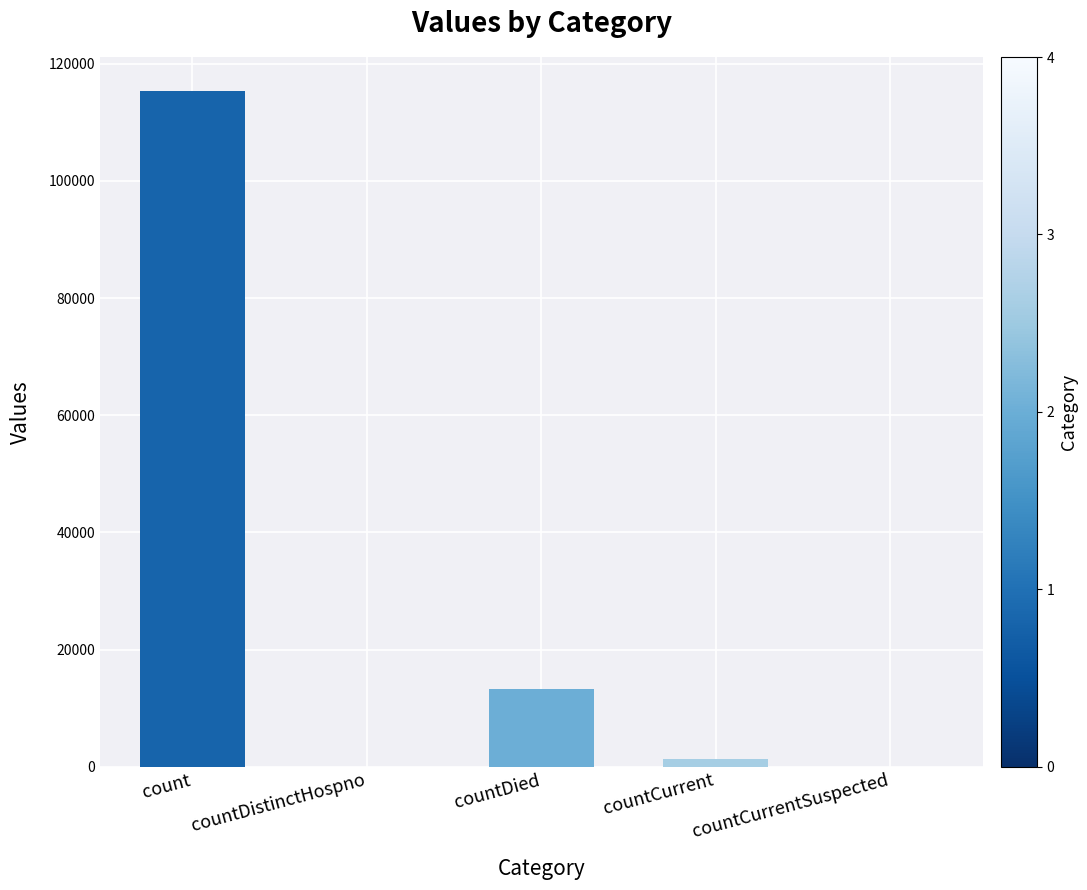

At which label is the value closest to 57689?

countDied